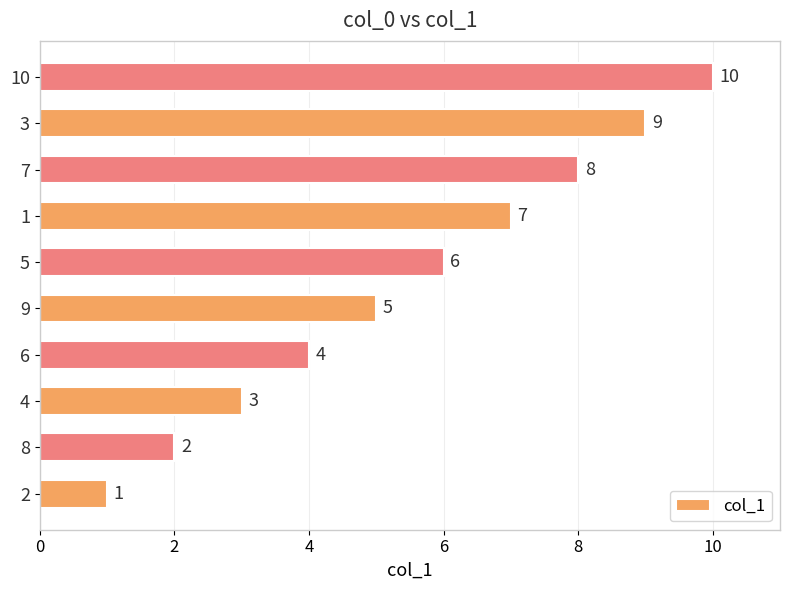

What is the difference between the values at 10 and 8?

8